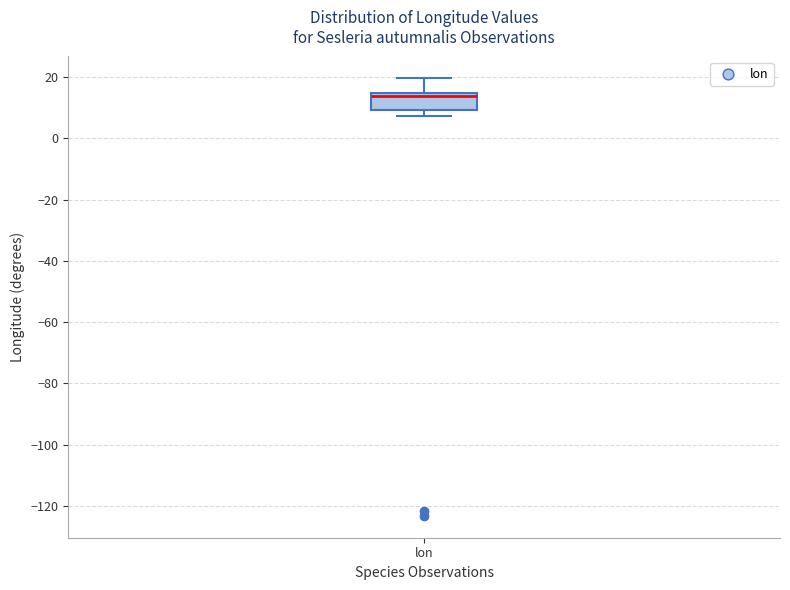

Transcribe this box plot: give where the median line is, the range the box spans, and where the two whiskers end, as read against the y-axis. The values are not printed on the chart, so give them approximately, as read against the axis.

median 14 (just below the box's upper edge), box 10 to 14, whiskers 8 to 20